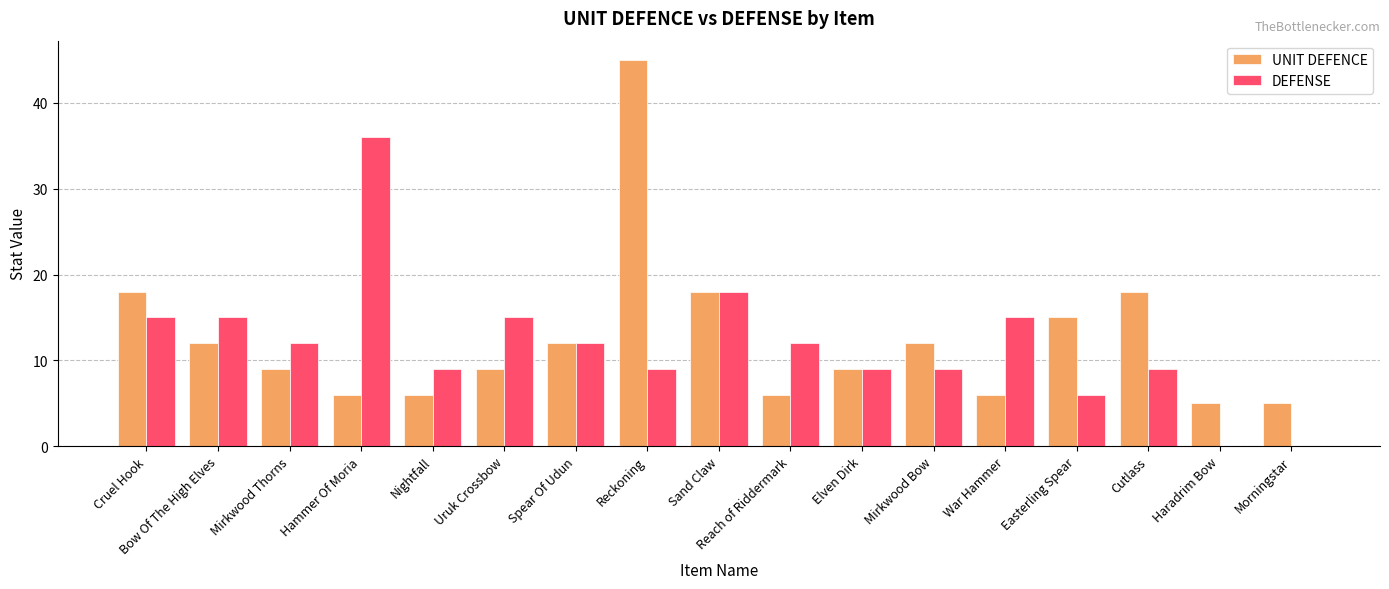

Is it true that DEFENSE equals 4 at Reckoning?

False